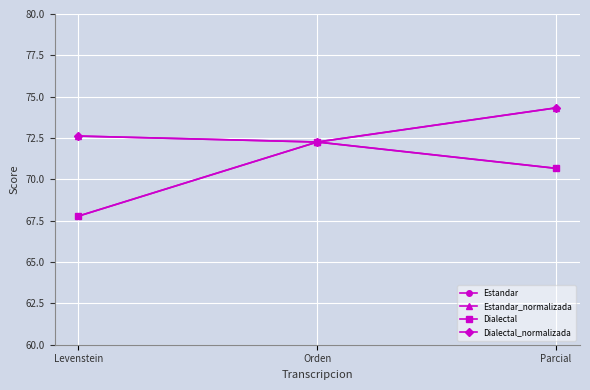

Which series has the largest range (max minus min)?

Estandar